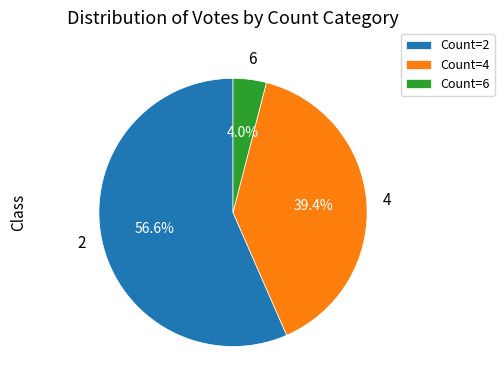

What is the largest slice in the pie chart?

Count=2